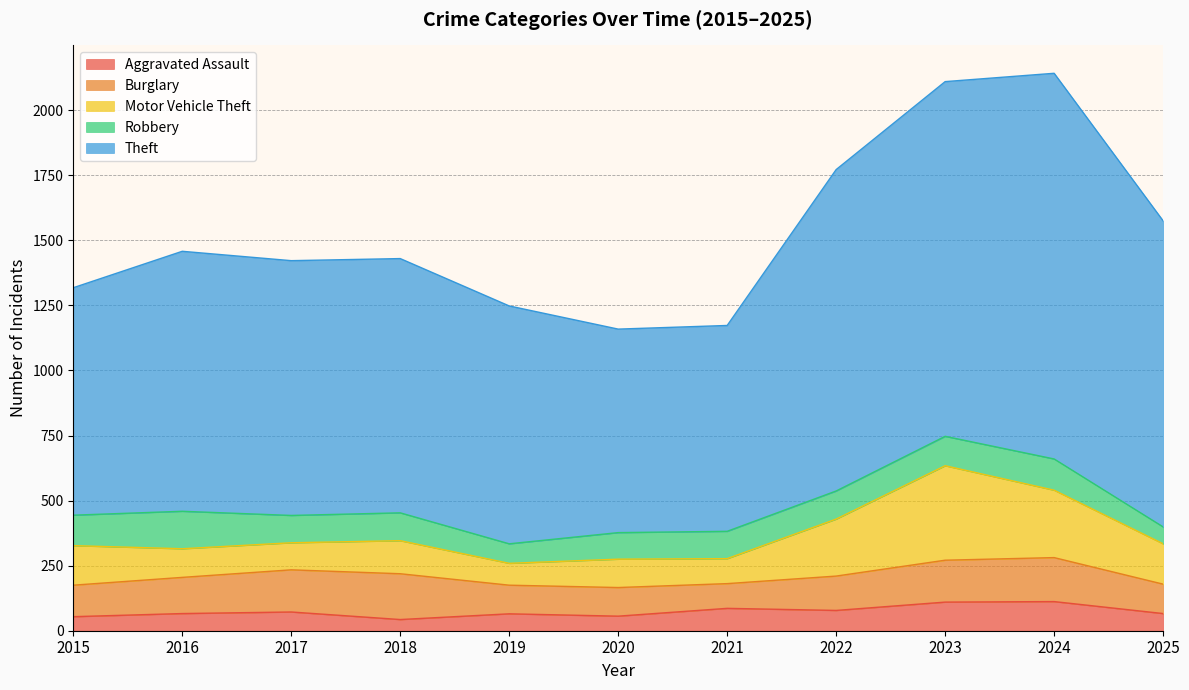

At which category is the sum across all series the highest?

2024